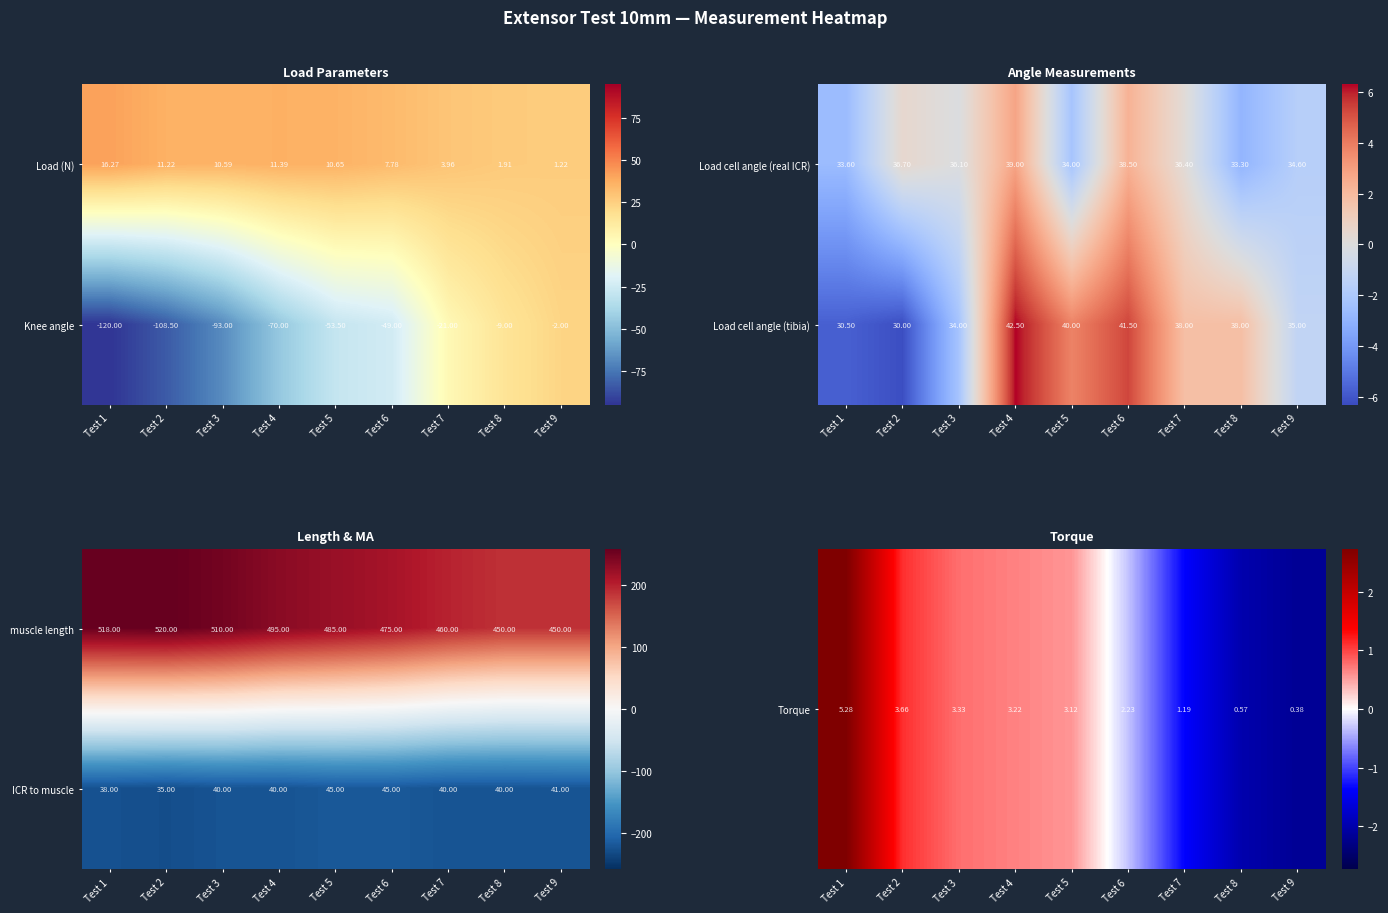

At how many categories does at least one series exceed -155?

9